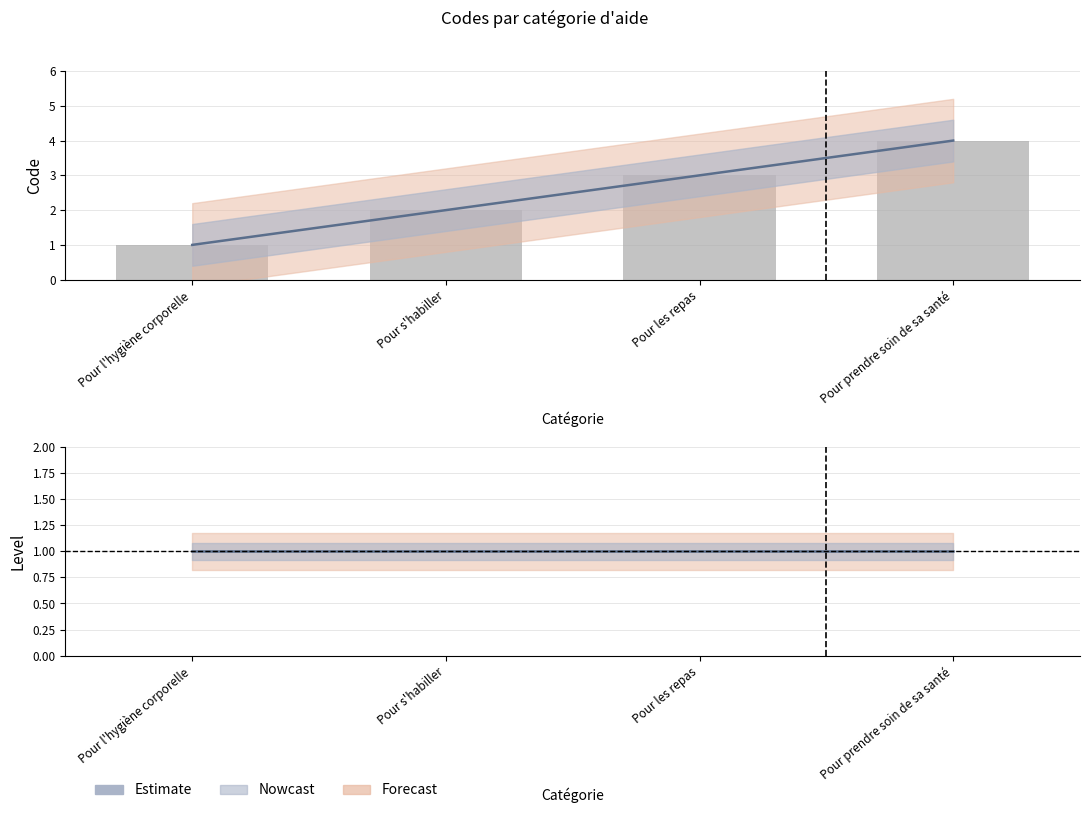

What is the total value across all series at Pour s'habiller?

3